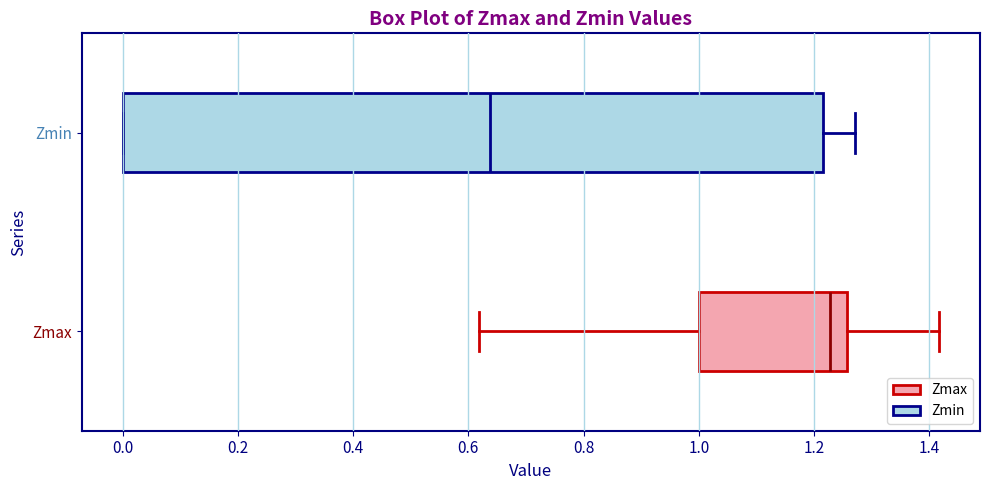

Reading bottom to top, transcribe this box plot: for each box, give where its median line is, the range the box spans, and where its two whiskers end, as read against the x-axis. The values are not printed on the chart, so give them approximately, as read against the axis.

Zmax: median 1.22, box 1.00 to 1.26, whiskers 0.62 to 1.42
Zmin: median 0.64, box 0.00 to 1.22, whiskers 0.00 to 1.28